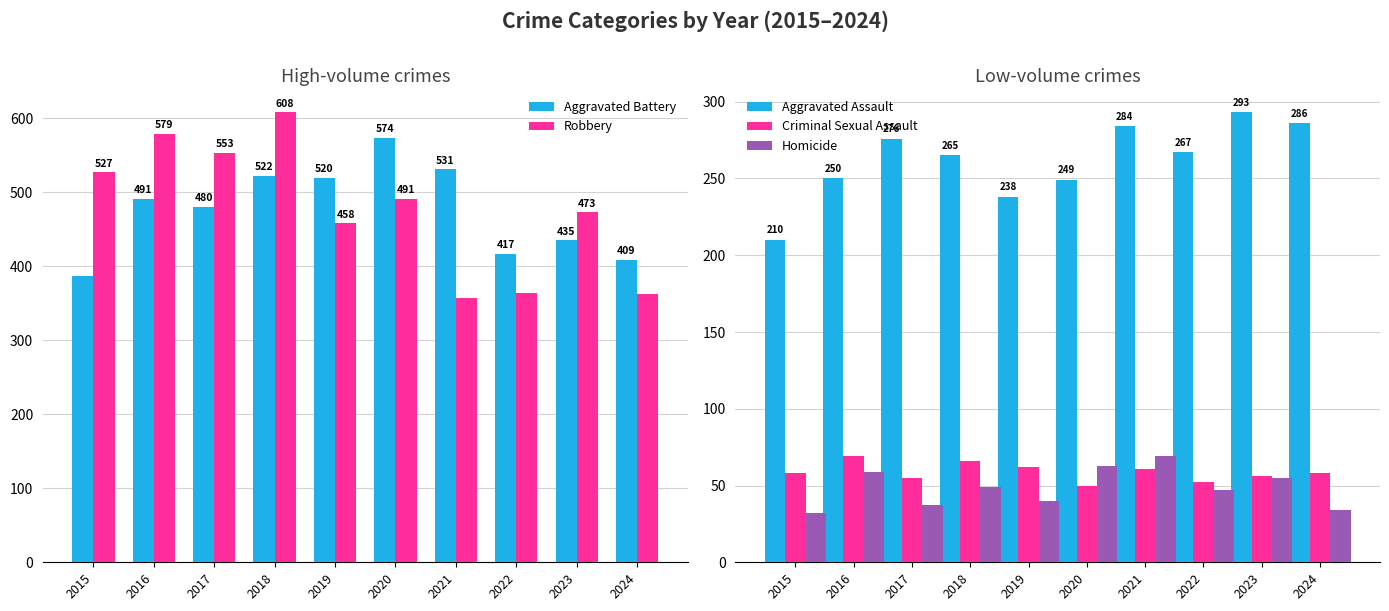

Reading right to left, what are all the values shown in this chart?

Aggravated Battery: 2024=409	2023=435	2022=417	2021=531	2020=574	2019=520	2018=522	2017=480	2016=491	2015=387
Robbery: 2024=363	2023=473	2022=364	2021=357	2020=491	2019=458	2018=608	2017=553	2016=579	2015=527
Aggravated Assault: 2024=286	2023=293	2022=267	2021=284	2020=249	2019=238	2018=265	2017=276	2016=250	2015=210
Criminal Sexual Assault: 2024=58	2023=56	2022=52	2021=61	2020=50	2019=62	2018=66	2017=55	2016=69	2015=58
Homicide: 2024=34	2023=55	2022=47	2021=69	2020=63	2019=40	2018=49	2017=37	2016=59	2015=32